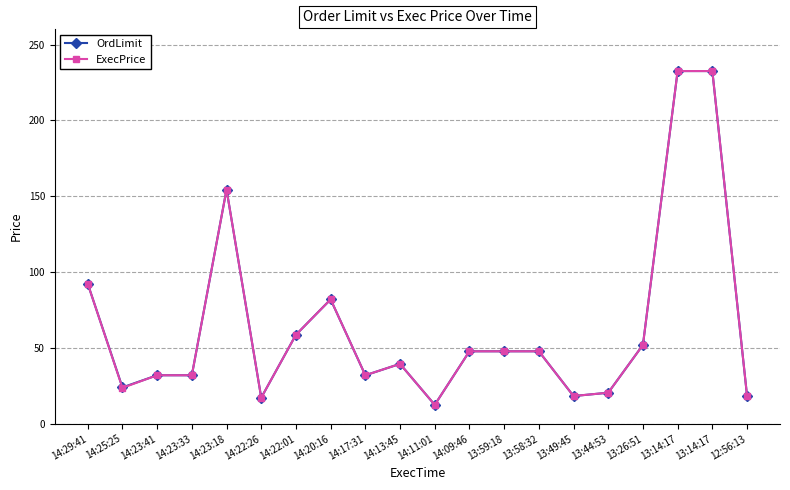

How many data points in OrdLimit are less than 47?

10